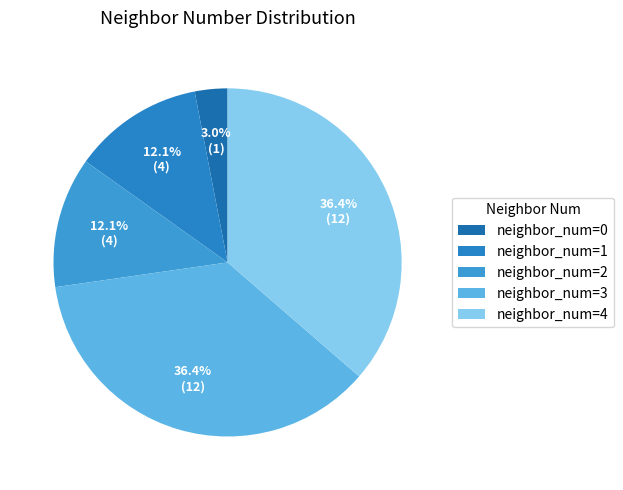

How many slices are in this pie chart?

5